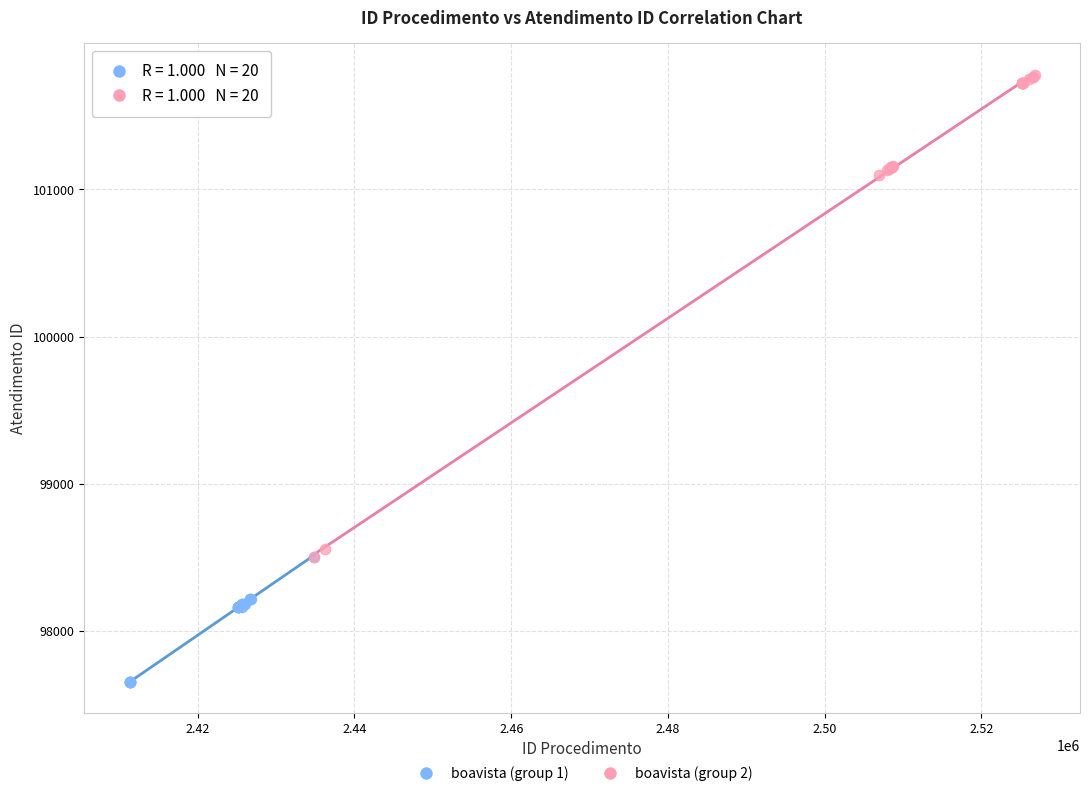

What are all the series names shown in the legend?

boavista (group 1), boavista (group 2)